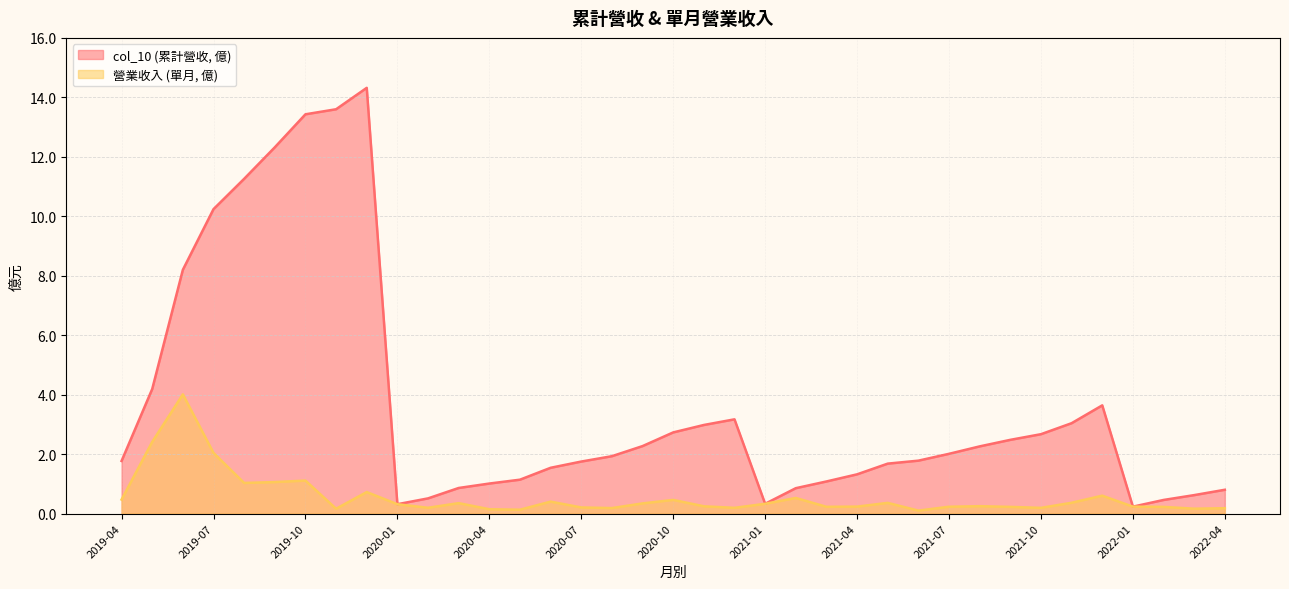

Between 2021-01 and 2020-03, which series saw the biggest shift?

col_10